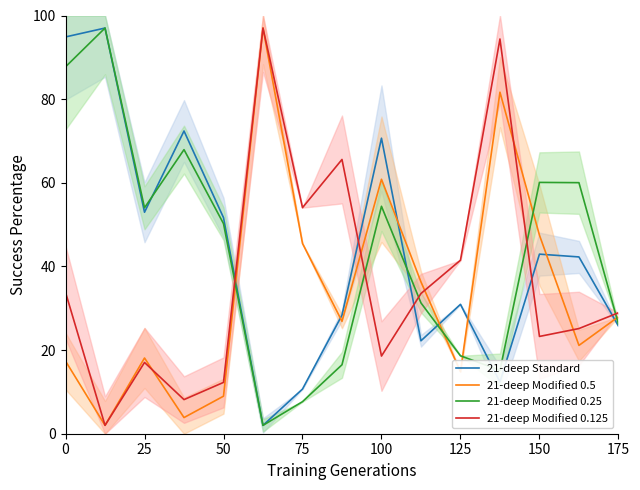

True or false: 21-deep Modified 0.5 and 21-deep Modified 0.25 intersect in this chart.

True